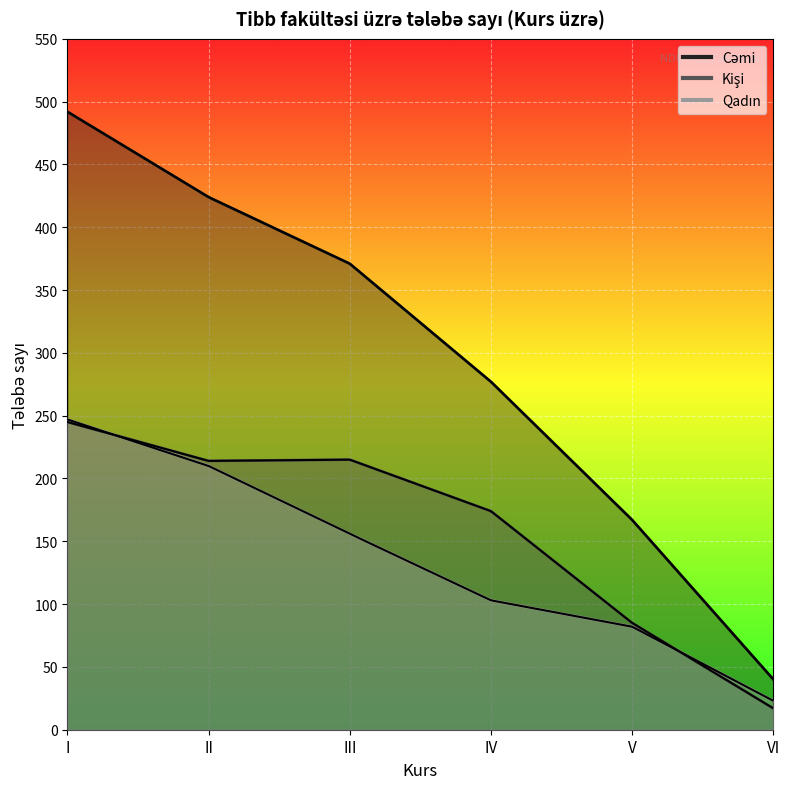

True or false: Cəmi and Qadın intersect in this chart.

False